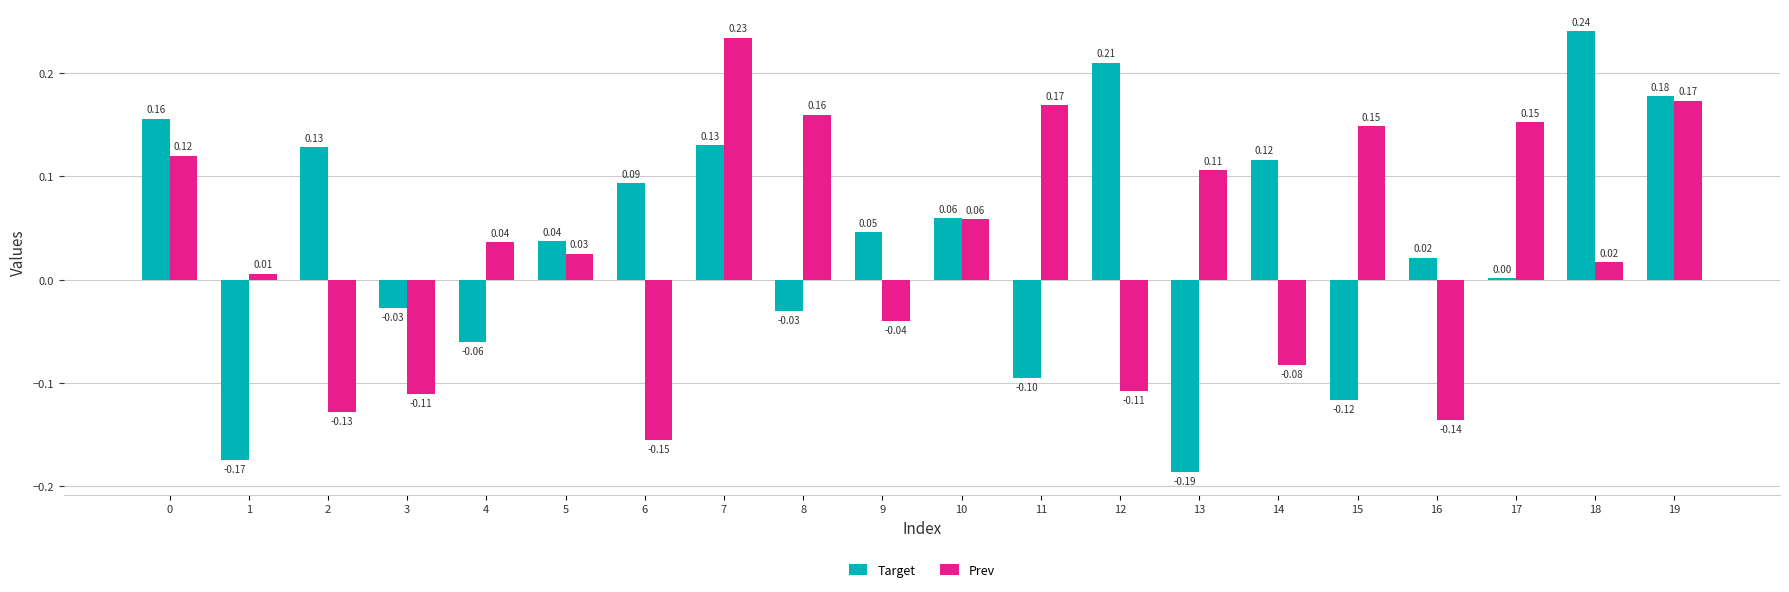

What are all the series names shown in the legend?

Target, Prev